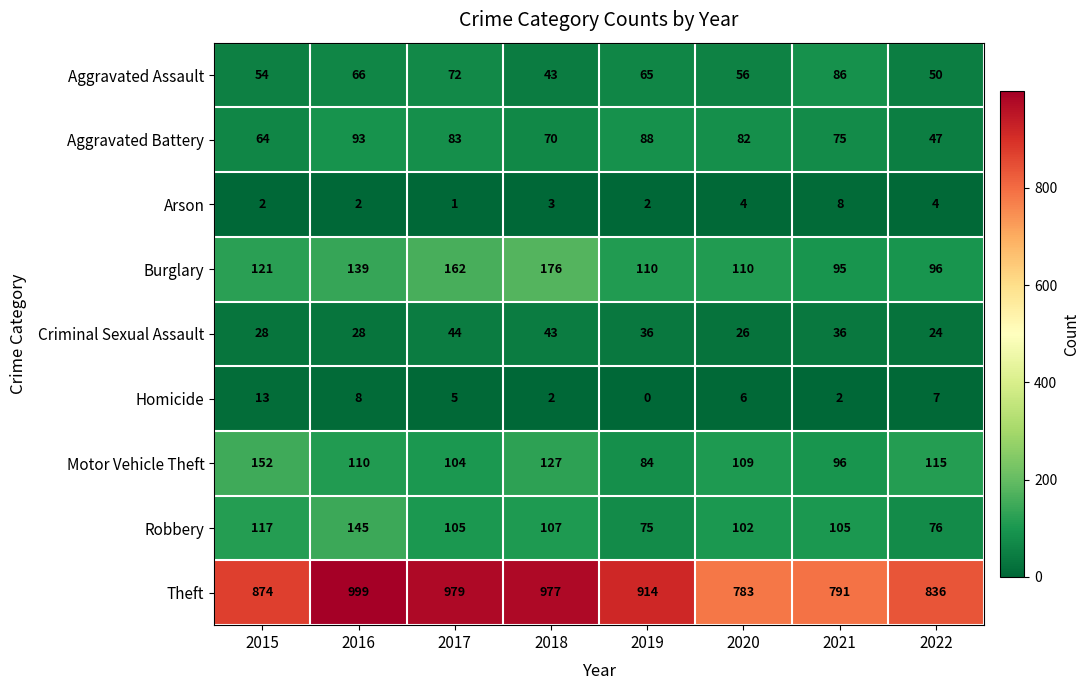

What is the highest value of the Aggravated Assault series?

86